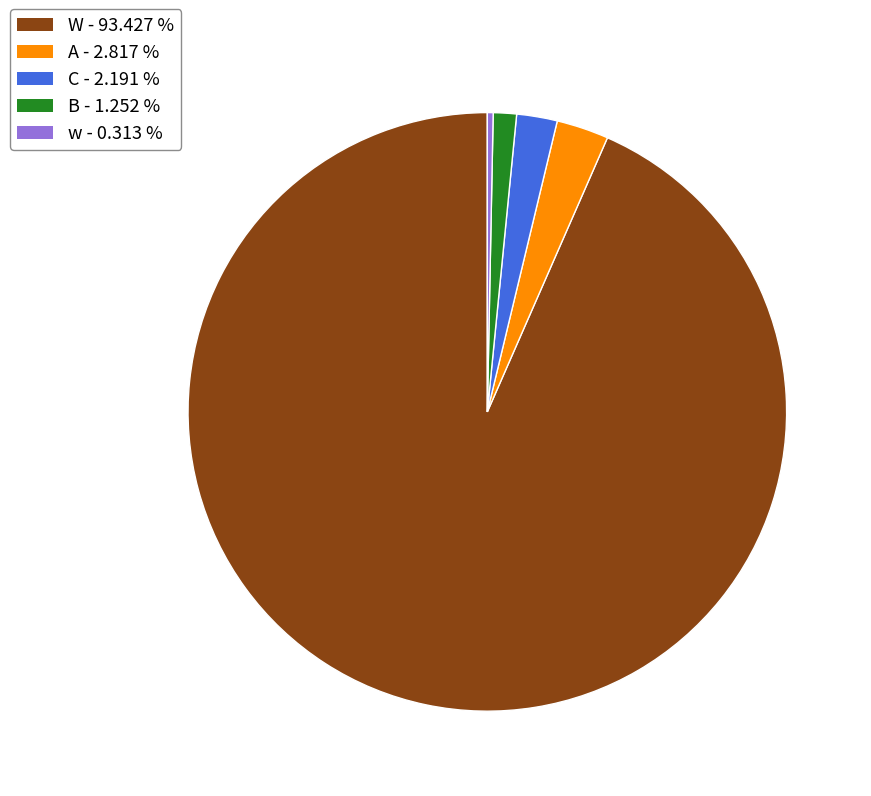

Which category has the biggest portion of the pie?

W